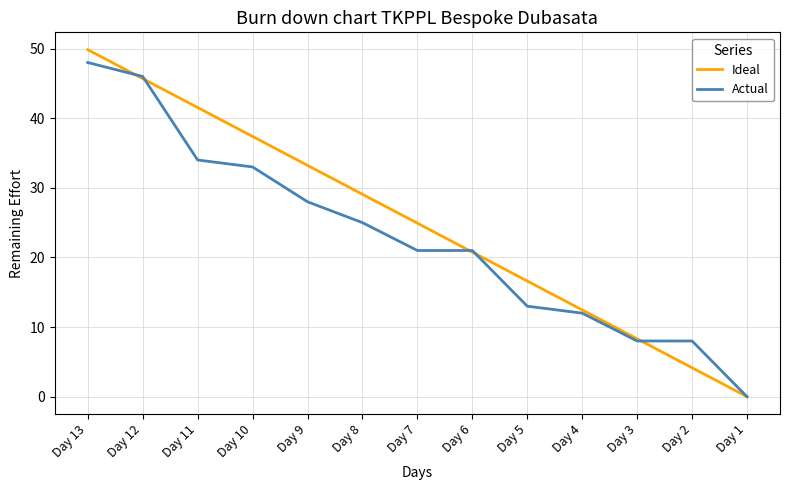

At Day 9, list the series in order from smallest to largest.

Actual, Ideal